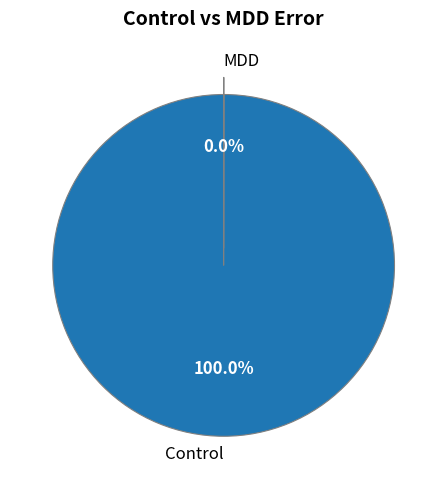

To the nearest percent, what is the difference between the largest and smallest slice percentages?

100%